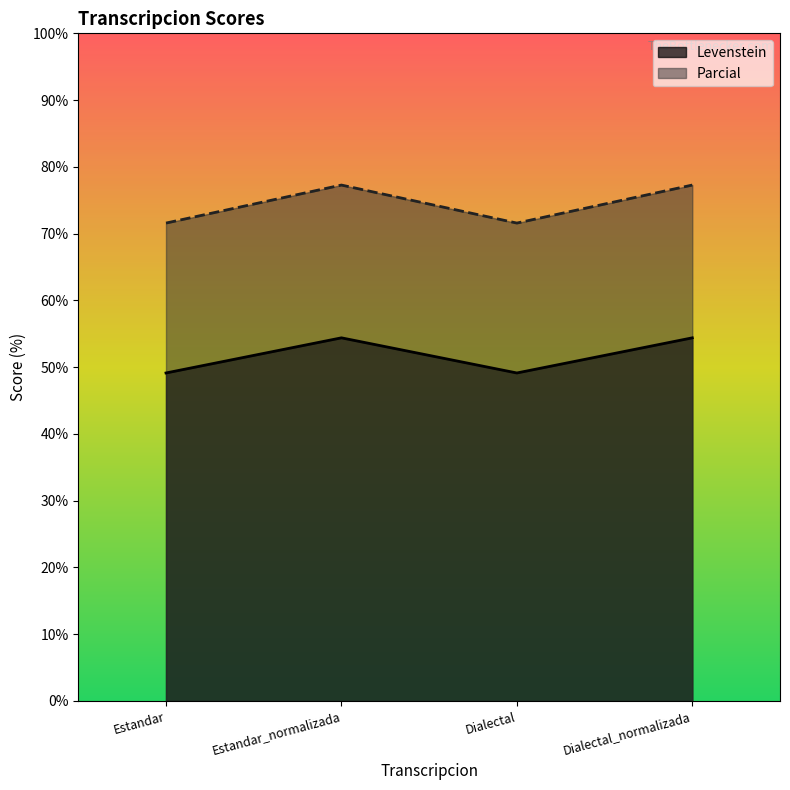

Is the value of Parcial at Estandar_normalizada greater than the value of Levenstein at Dialectal_normalizada?

Yes